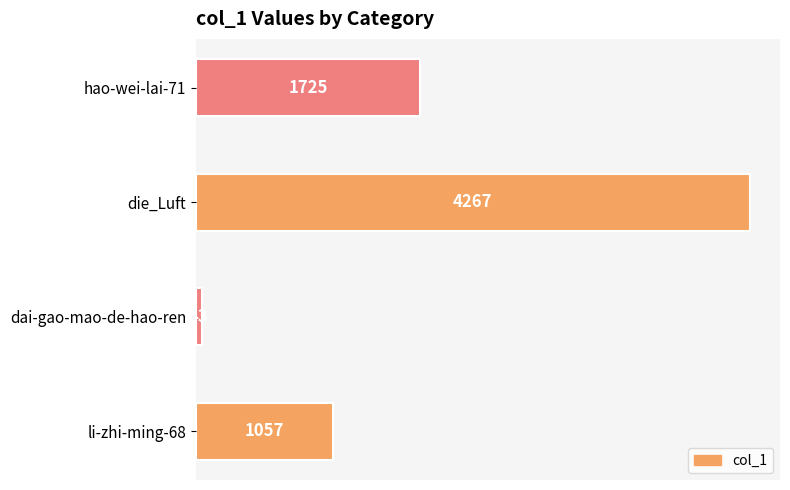

Rank the categories by value from highest to lowest.

die_Luft, hao-wei-lai-71, li-zhi-ming-68, dai-gao-mao-de-hao-ren